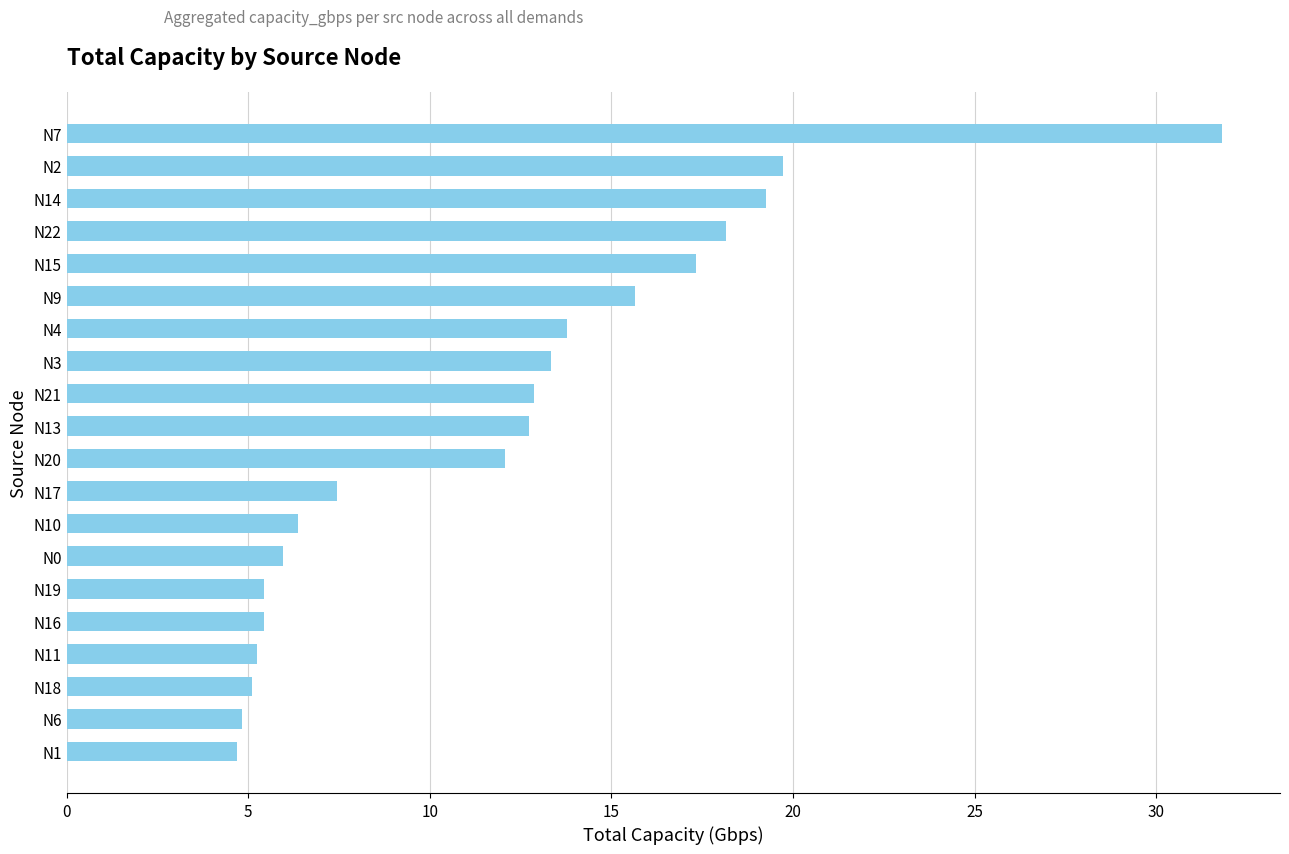

The chart shows a value of 6.0 at N0. True or false?

True